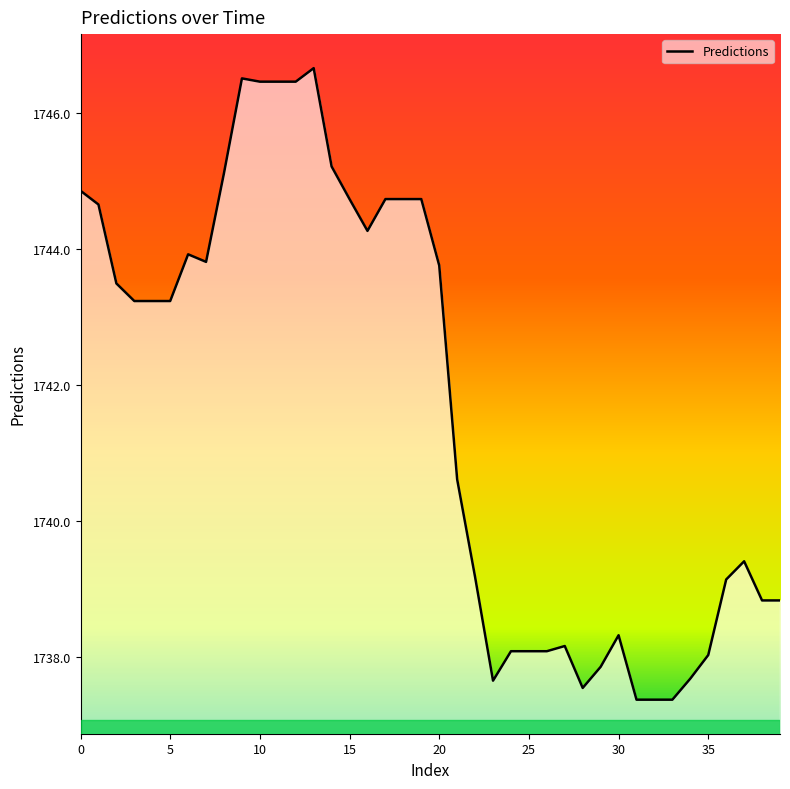

What is the smallest value displayed?

1737.4